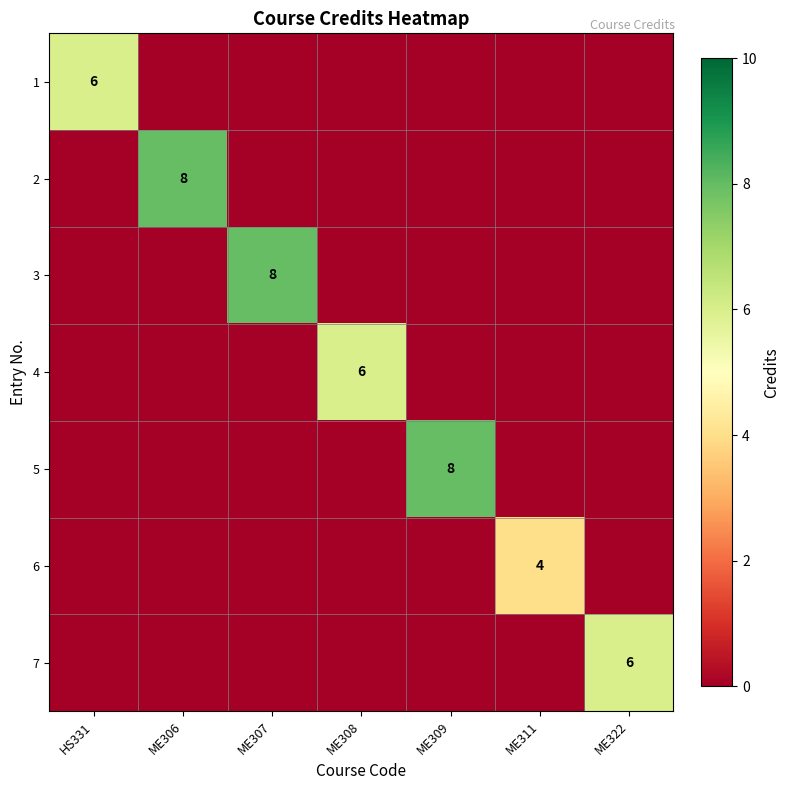

What is the total value across all series at HS331?

6